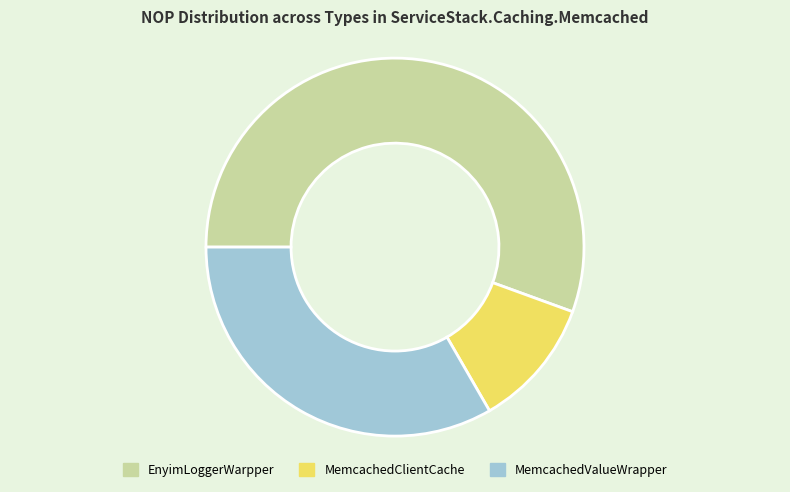

Which category has the smallest portion of the pie?

MemcachedClientCache